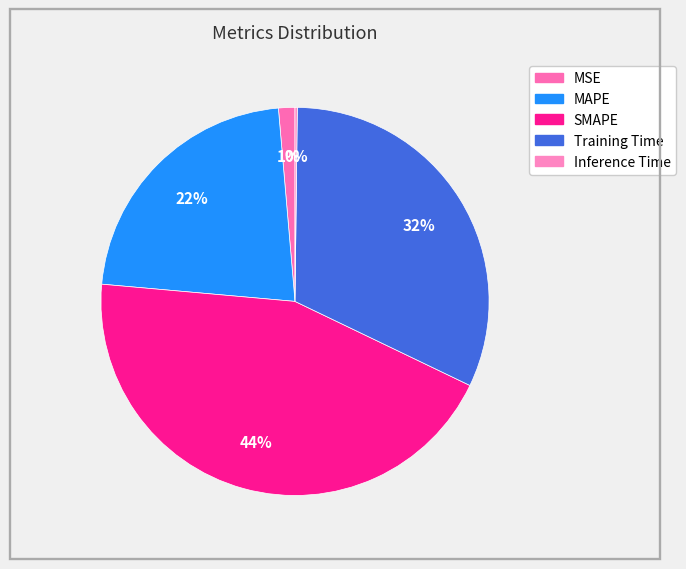

What is the change in value from MSE to Training Time?

+1.4